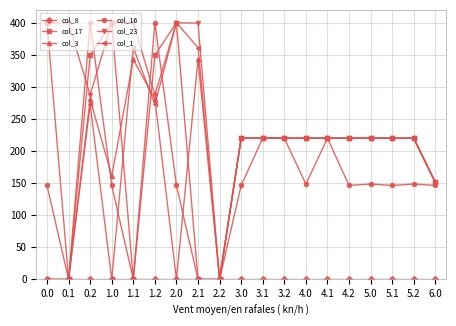

Between 2.0 and 5.2, which series saw the biggest shift?

col_3